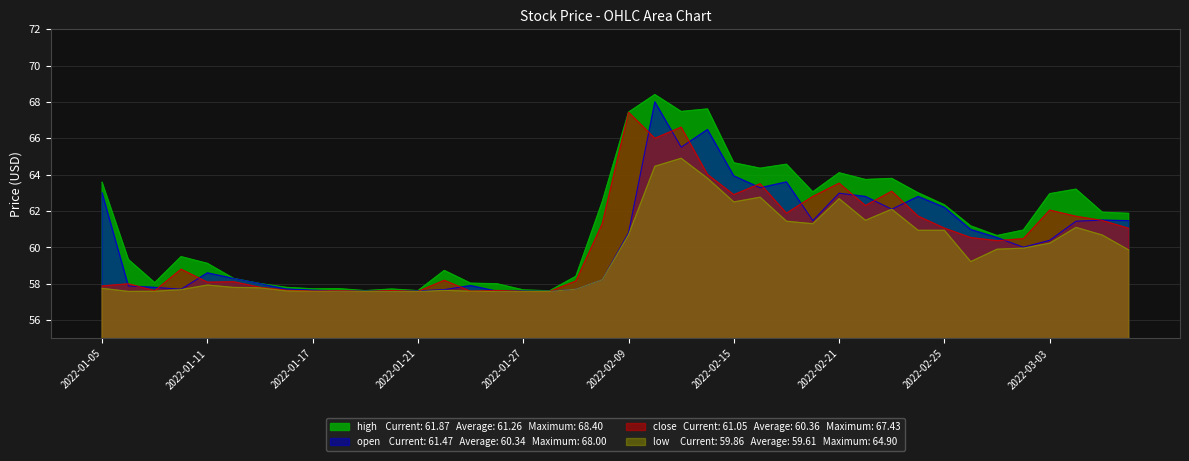

The value of low at 2022-01-19 is 57.6. True or false?

True